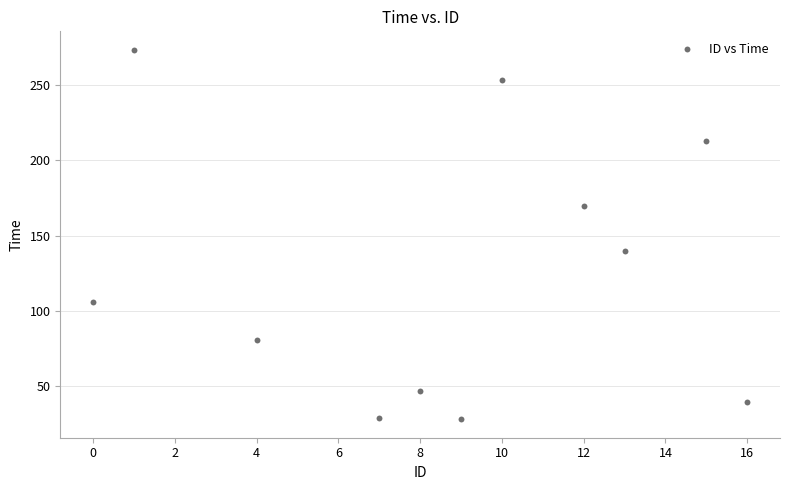

What is the range of X values (max minus min)?

16.0